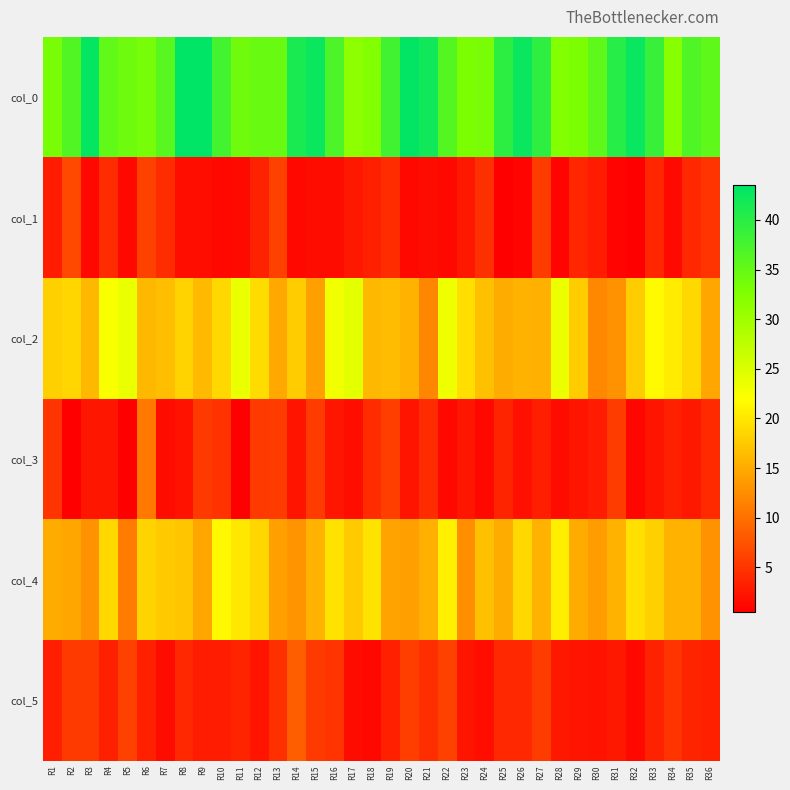

At R24, list the series in order from largest to smallest.

col_0, col_2, col_4, col_1, col_5, col_3